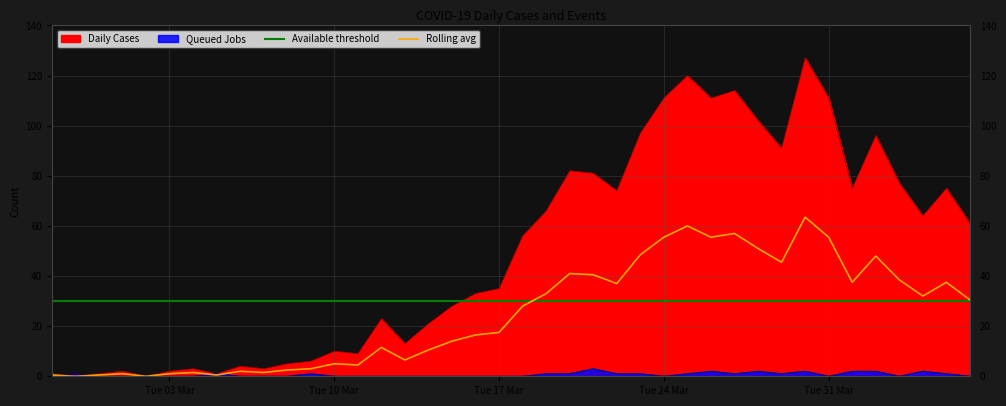

What is the label of the 36th point from the right?

2020-03-02